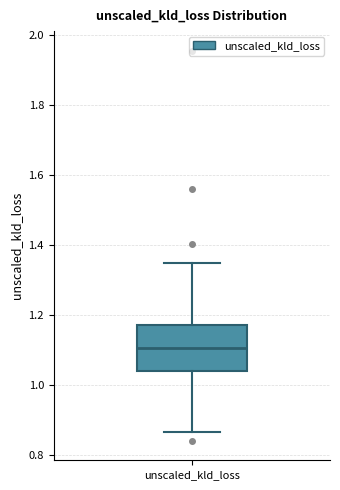

Where does the lower whisker of the box for unscaled_kld_loss end on the y-axis? The values are not printed on the chart, so give them approximately, as read against the axis.

0.86